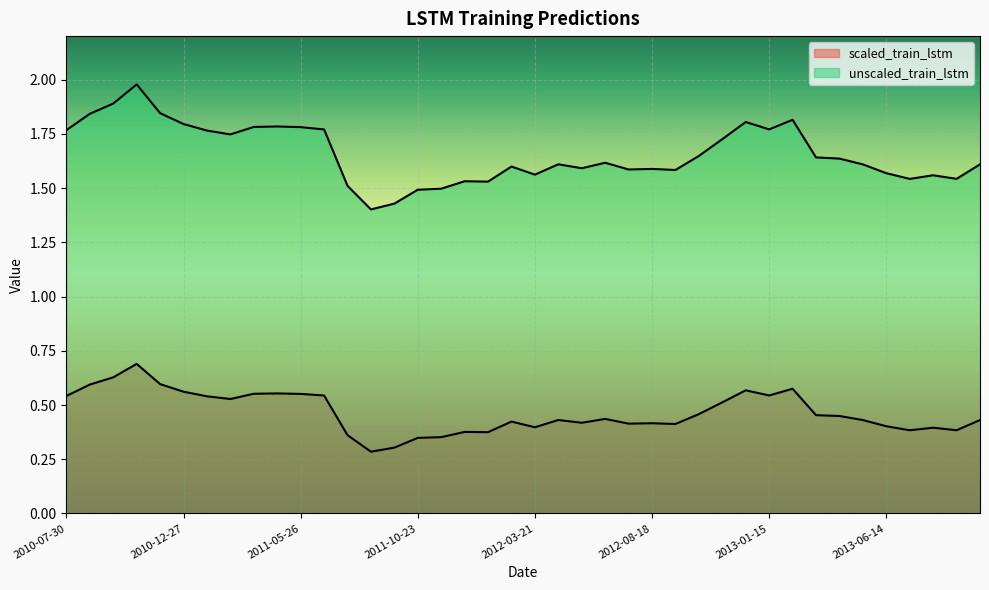

At which category is the sum across all series the highest?

2010-10-28